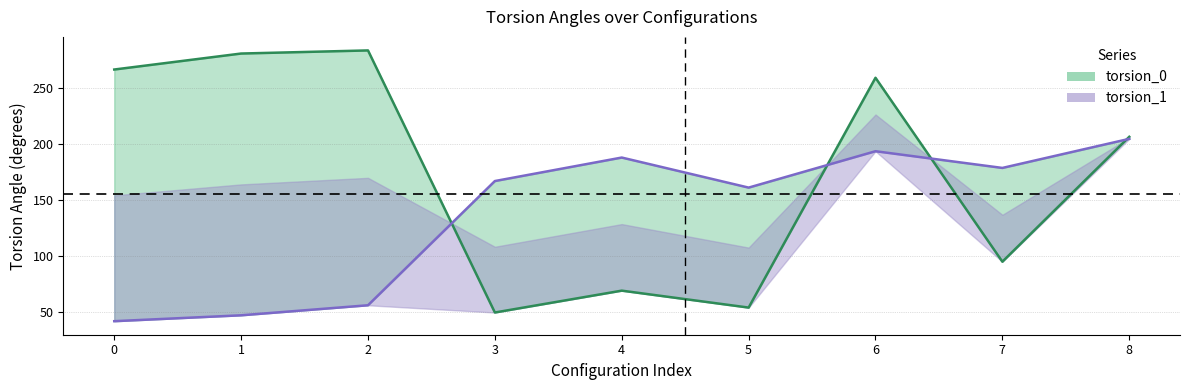

Which series ends up on top after the final intersection of torsion_1 and torsion_0?

torsion_0